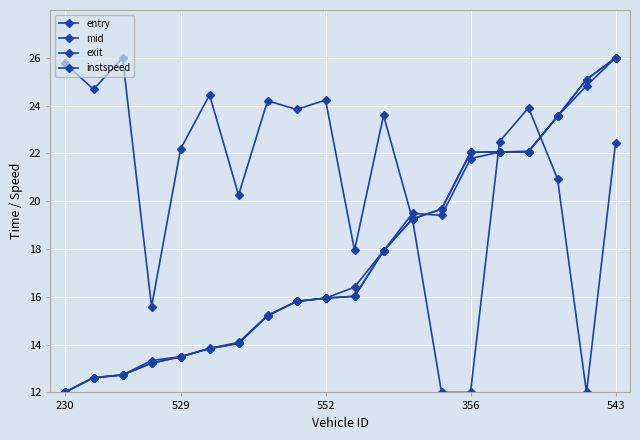

How many times do instspeed and exit cross each other?

3